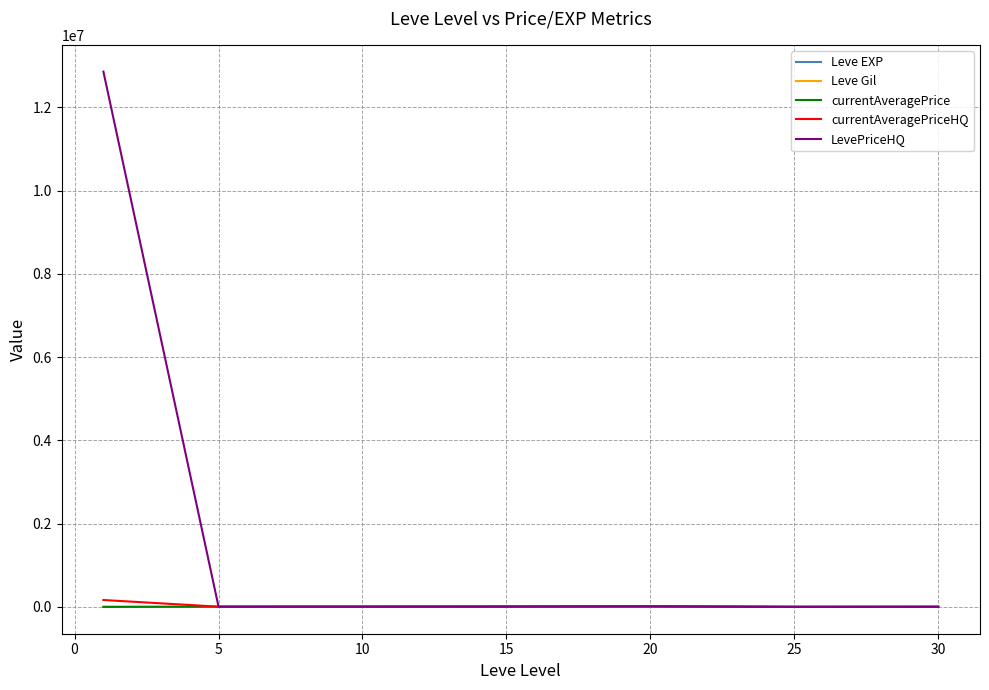

Which series has the widest spread of values?

LevePriceHQ